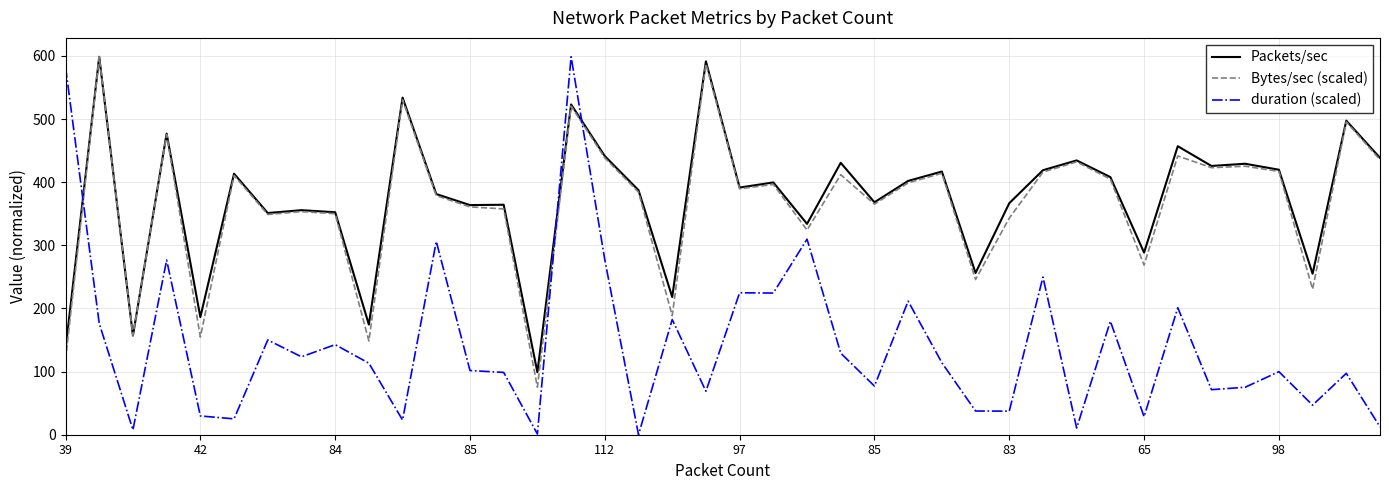

What is the maximum value for Packets/sec?

598.6